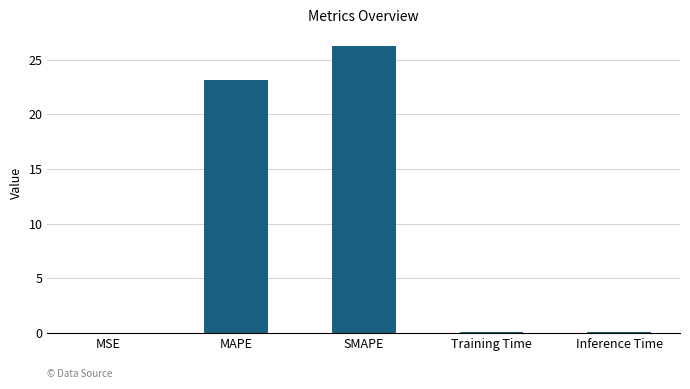

Which has a higher value, Inference Time or MAPE?

MAPE